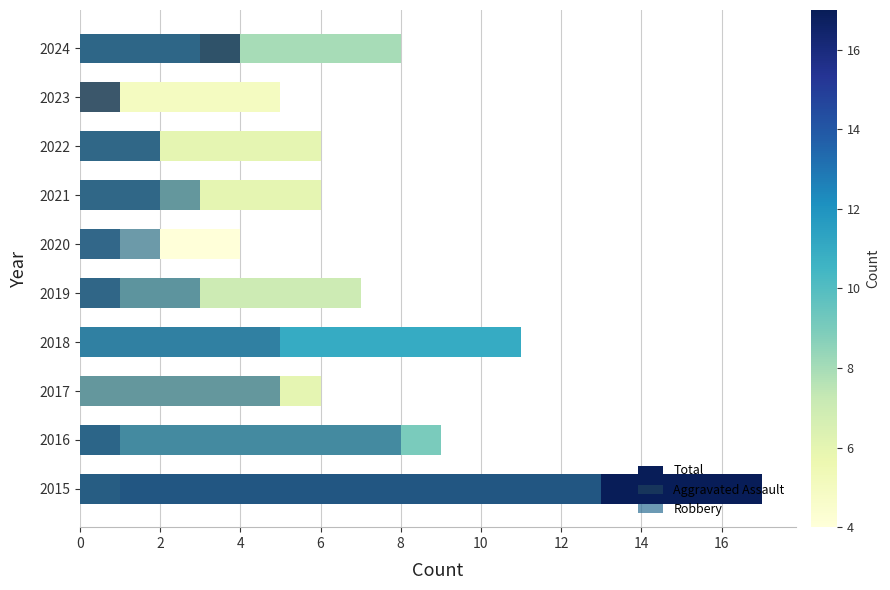

How many bars are there in total?

30